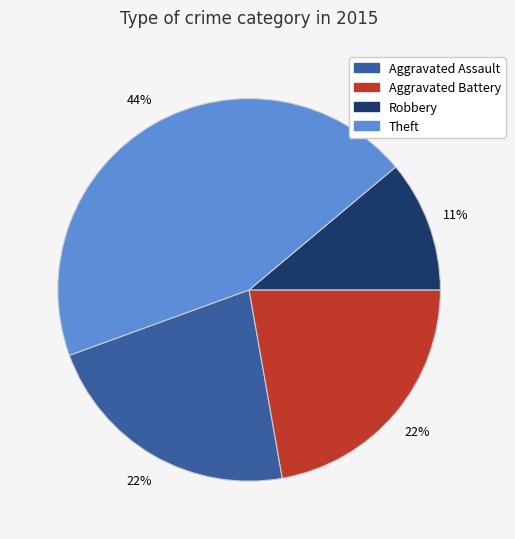

Does any single category account for the majority?

No